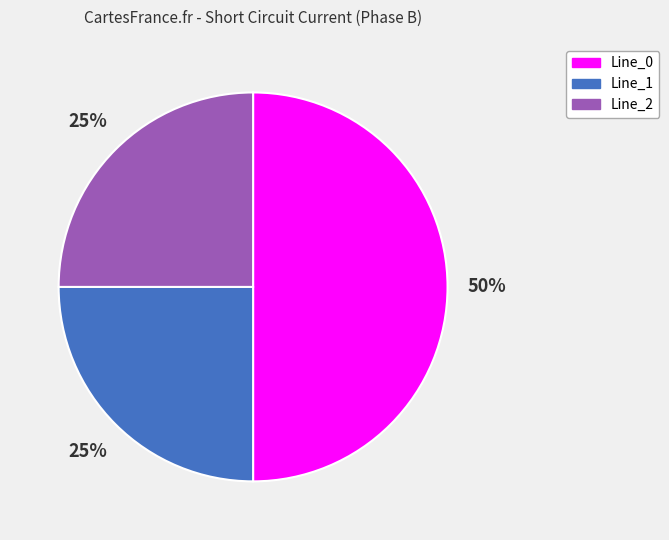

What is the majority slice?

Line_0